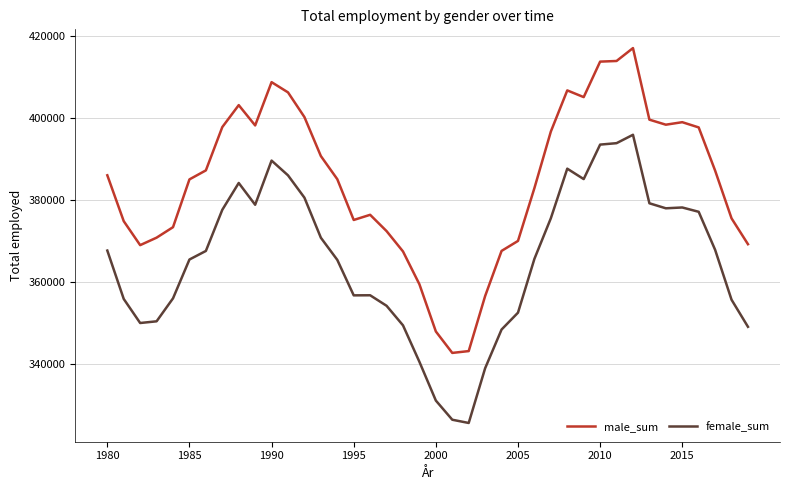

True or false: female_sum and male_sum cross at least once.

False